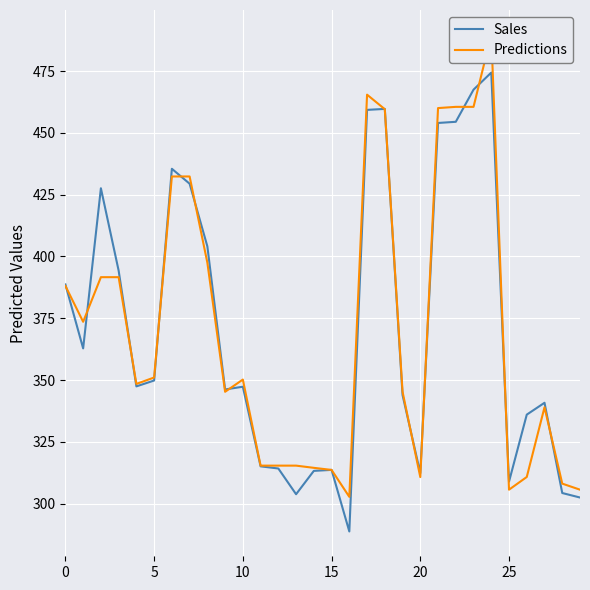

What is the minimum value for Sales?

288.8